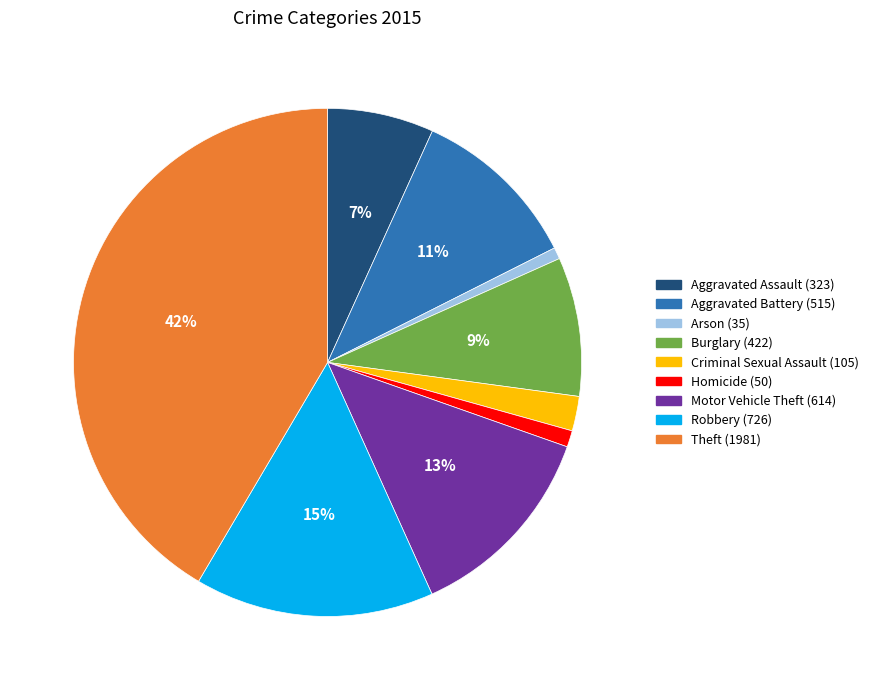

Between Burglary (422) and Motor Vehicle Theft (614), which is larger?

Motor Vehicle Theft (614)